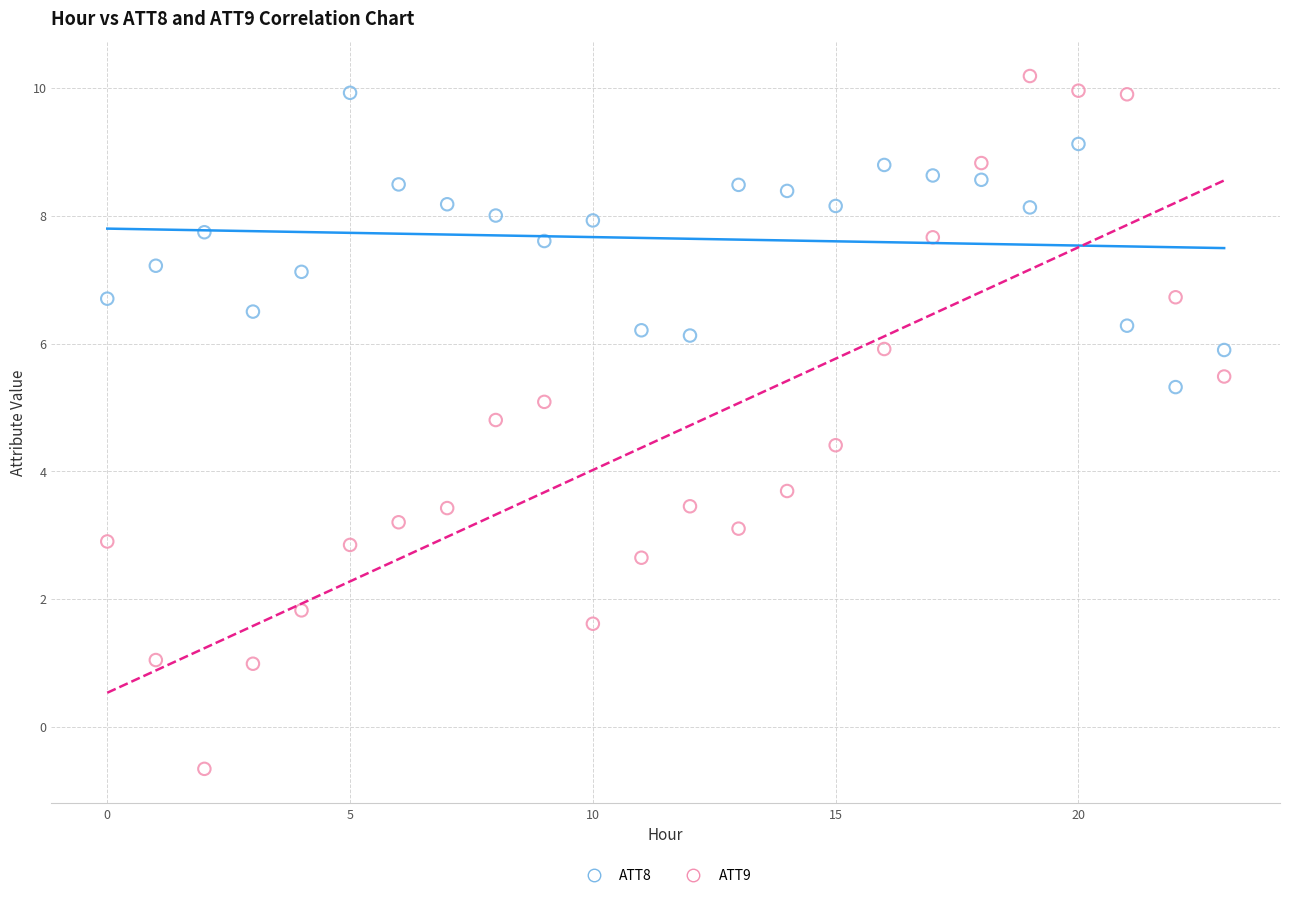

Which series has the widest spread of Y values?

ATT9